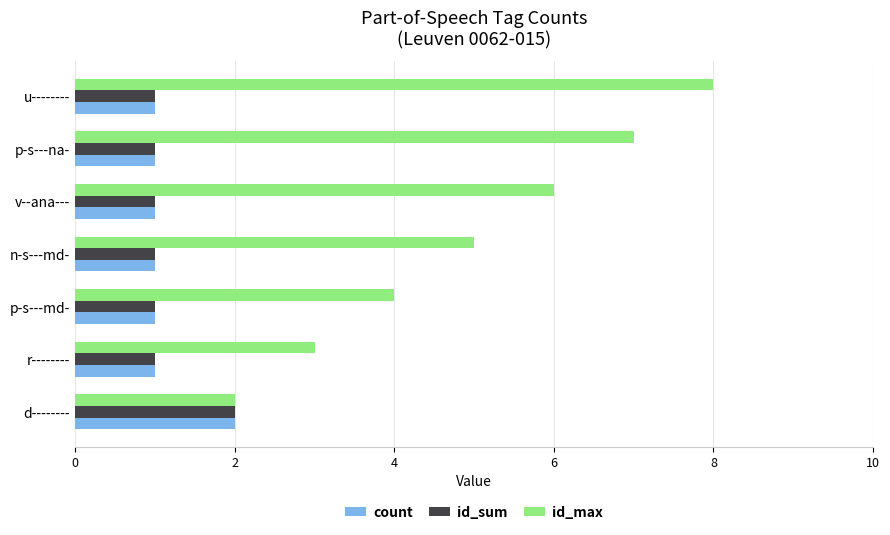

Which series has the widest spread of values?

id_max